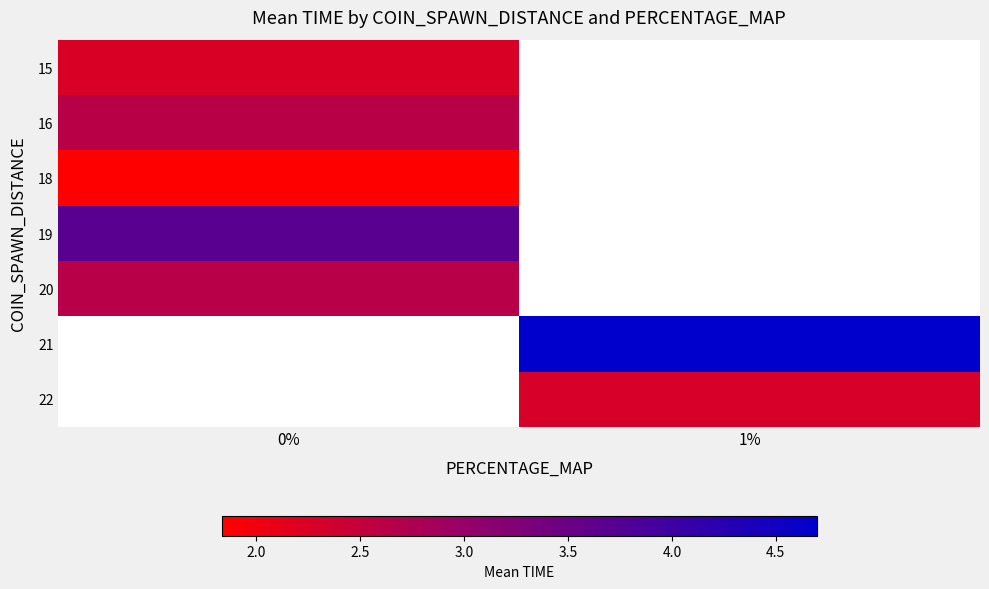

Read the 21 value at 1%.

4.7